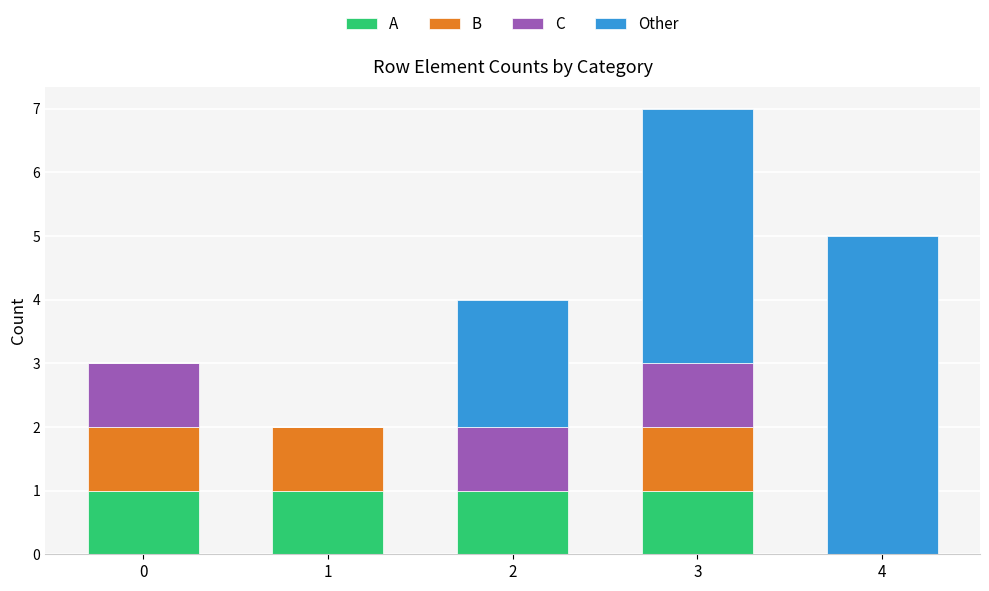

What is the sum of all A values?

4